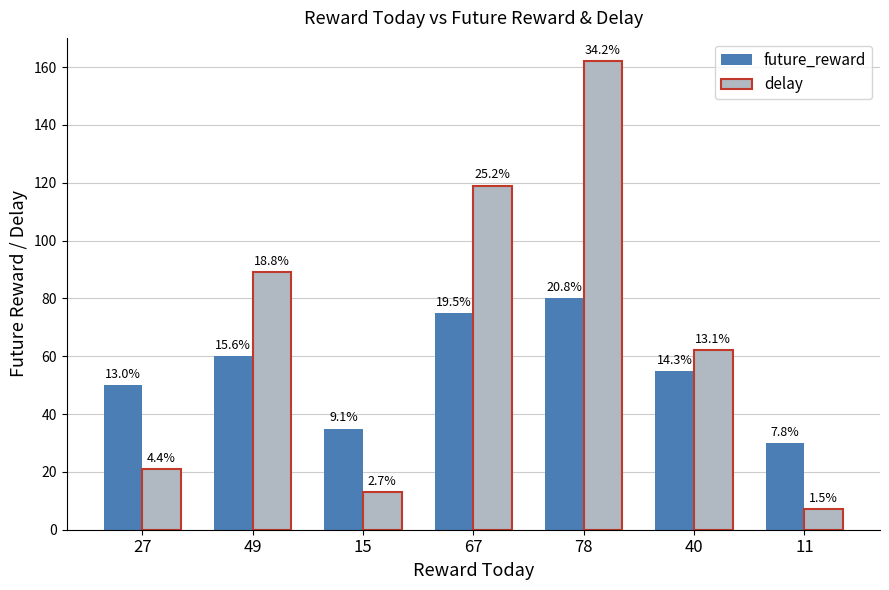

What is the difference between the maximum and minimum values in the delay series?

155